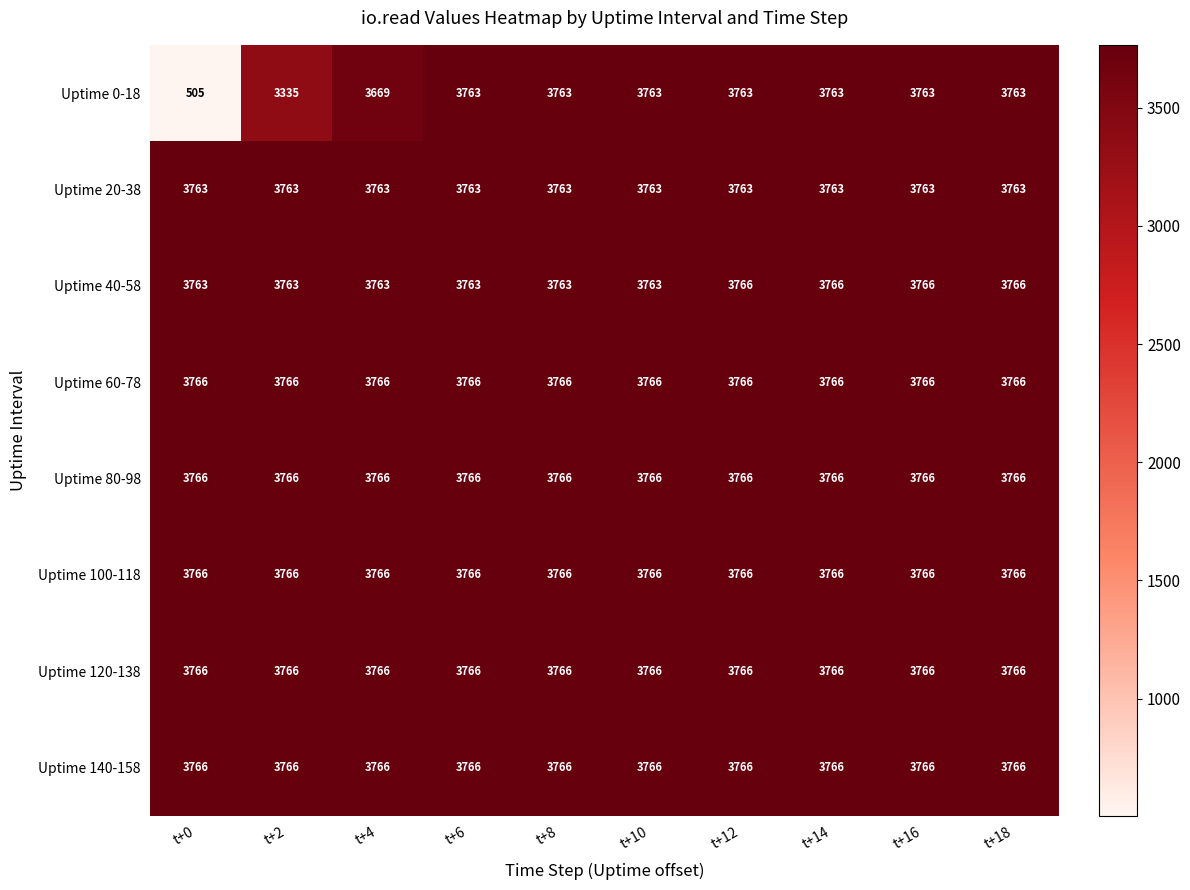

The value of Uptime 80-98 at t+16 is 3766. True or false?

True